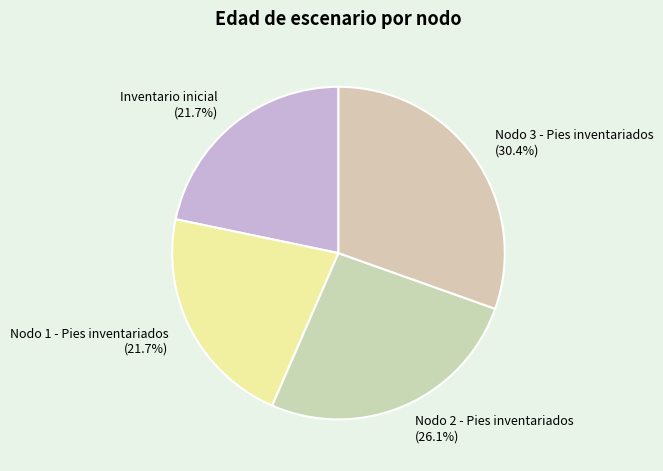

Is Nodo 2 - Pies inventariados (26.1%) the majority of the pie?

No